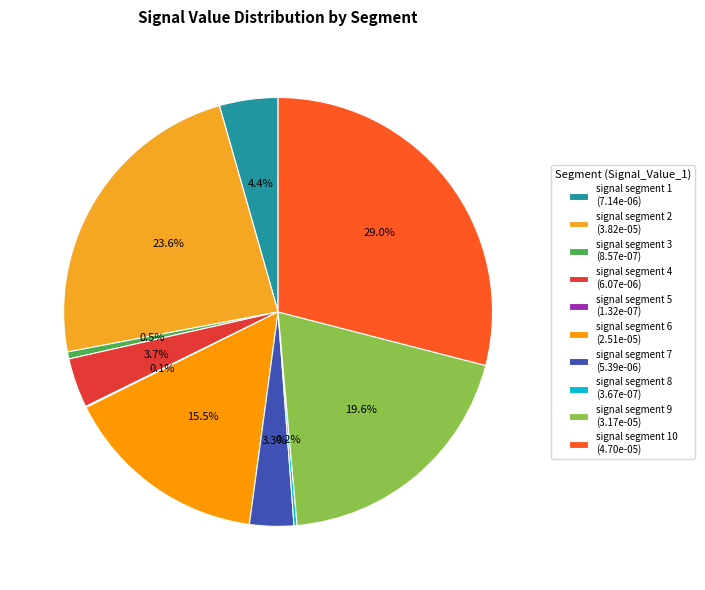

Does any single category account for the majority?

No